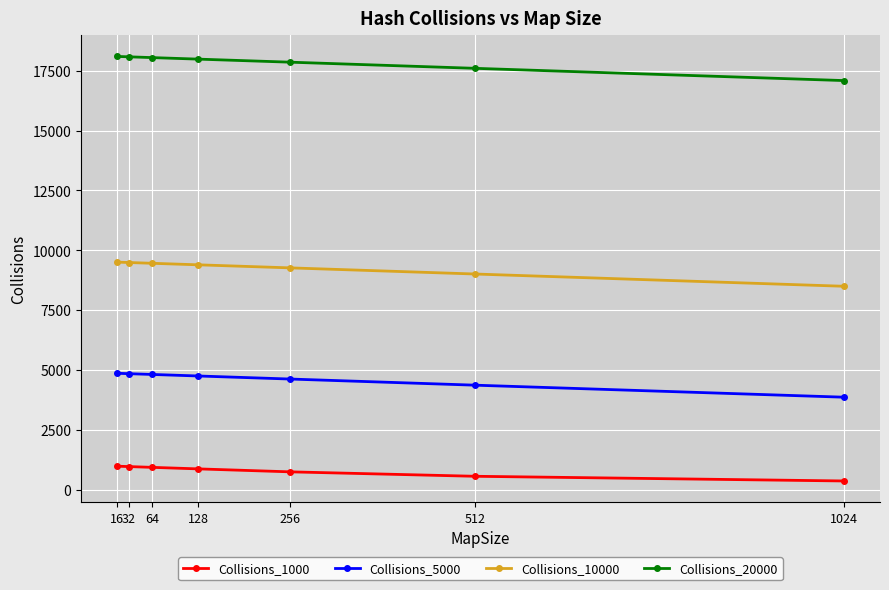

How many values in the Collisions_1000 series are below 866?

3